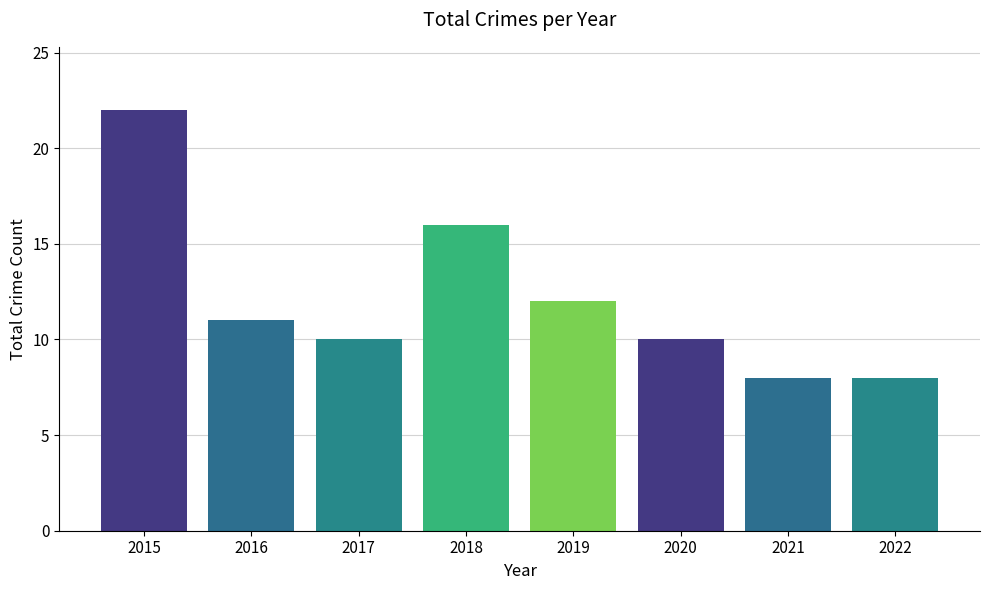

What is the sum of the values at 2016 and 2015?

33